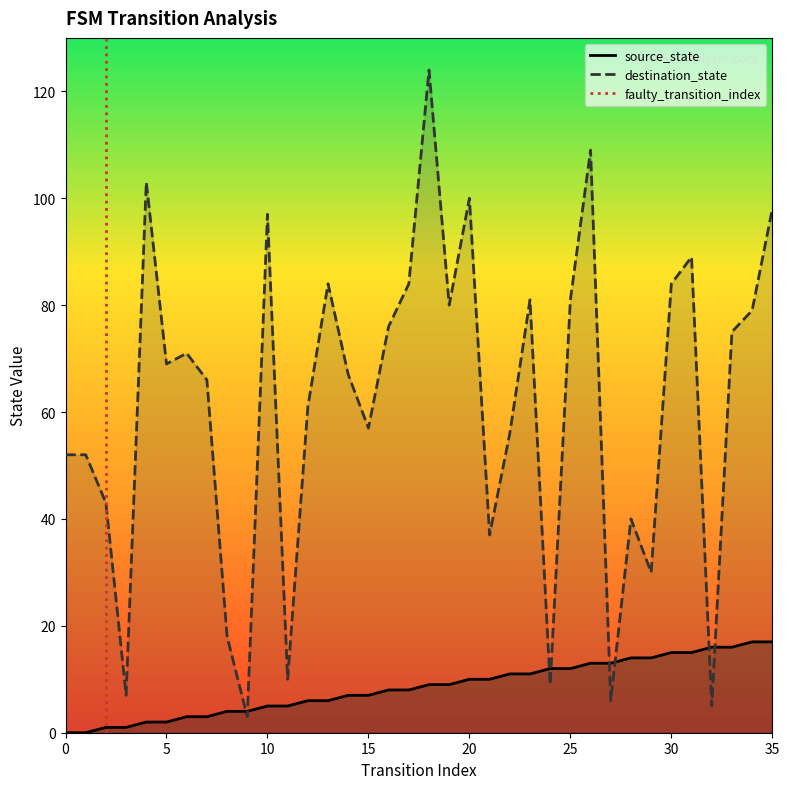

What is the total value across all series at 35?

115